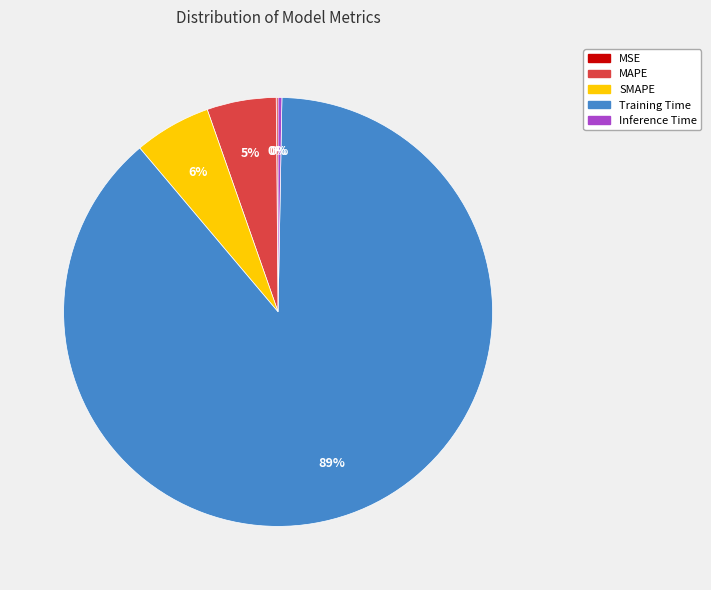

The MAPE slice represents 5% of the pie. True or false?

True